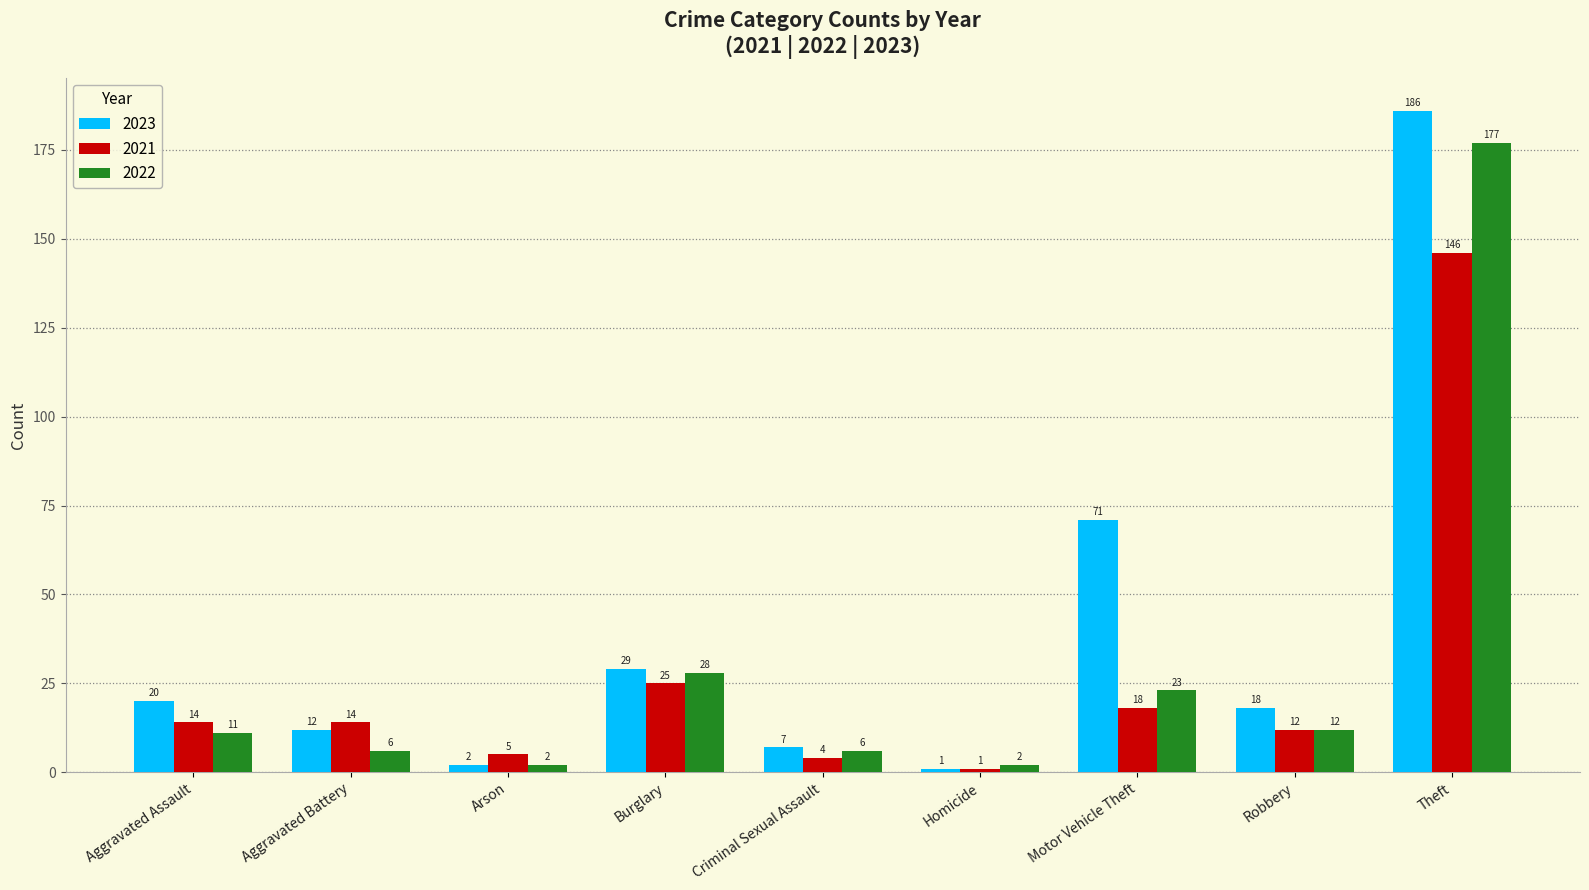

Is it true that 2021 equals 4 at Criminal Sexual Assault?

True